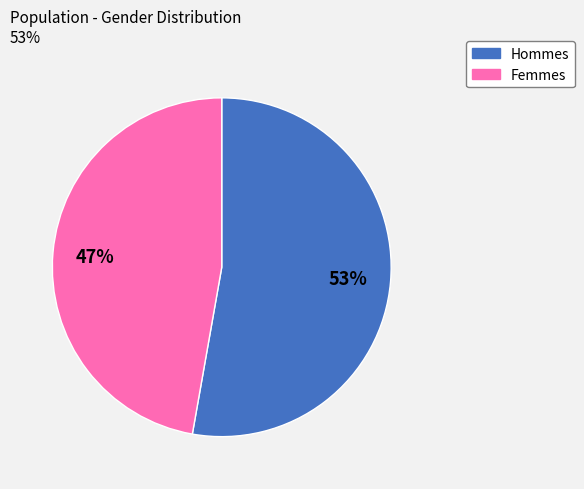

Which category has the biggest portion of the pie?

Hommes